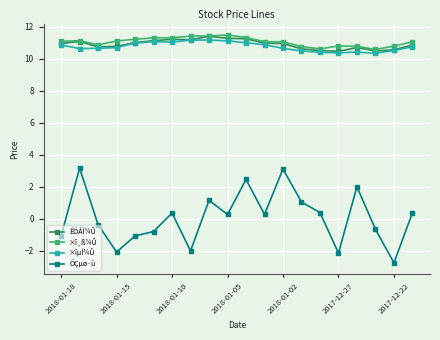

Which series has the widest spread of values?

ÕÇµø·ù